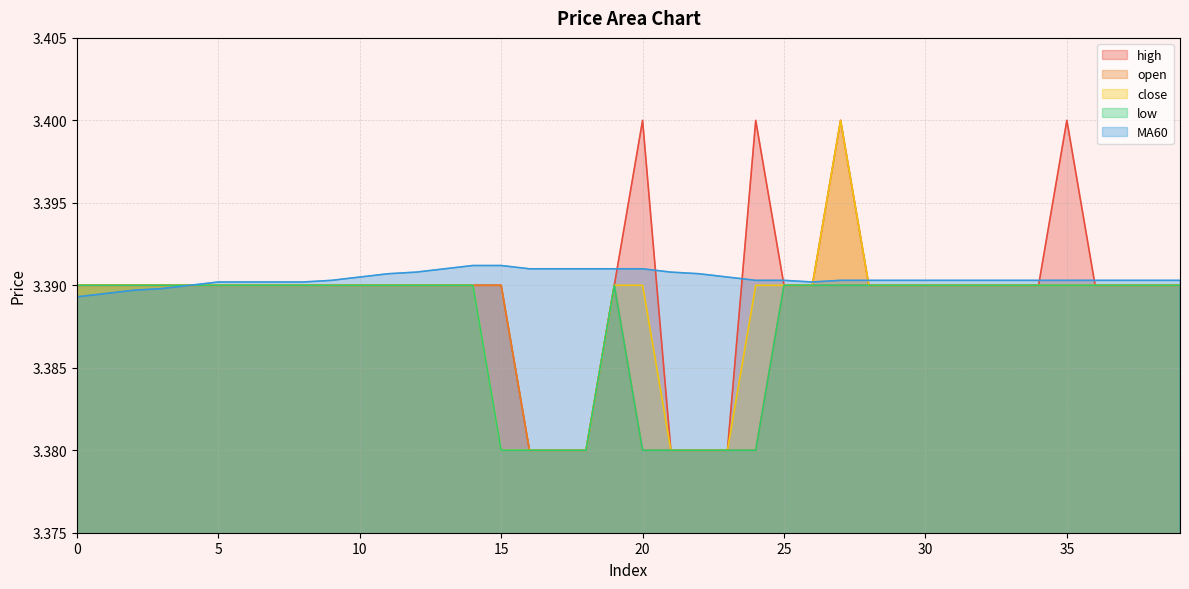

Which has a higher value, 18 or 20?

20